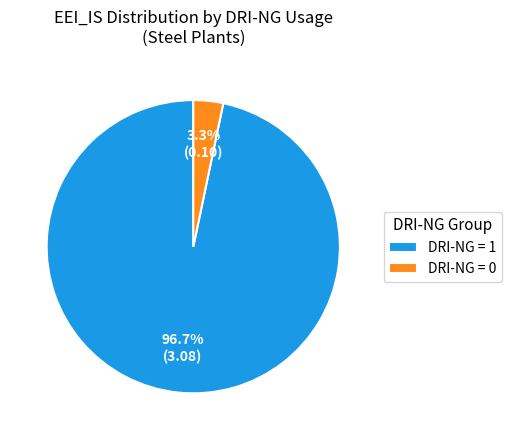

To the nearest percent, what is the average slice percentage?

50%